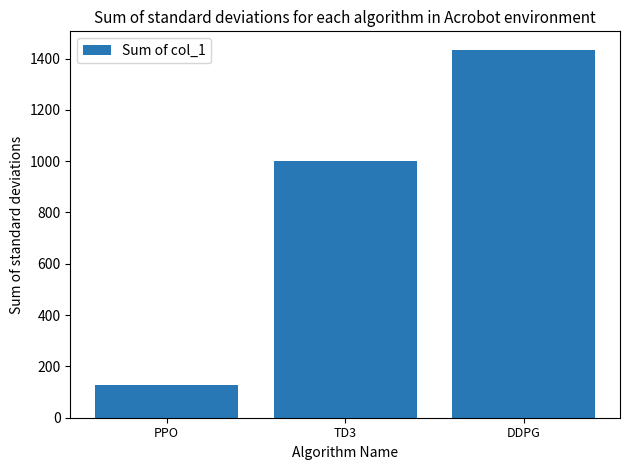

The value at DDPG is 2470.0. True or false?

False